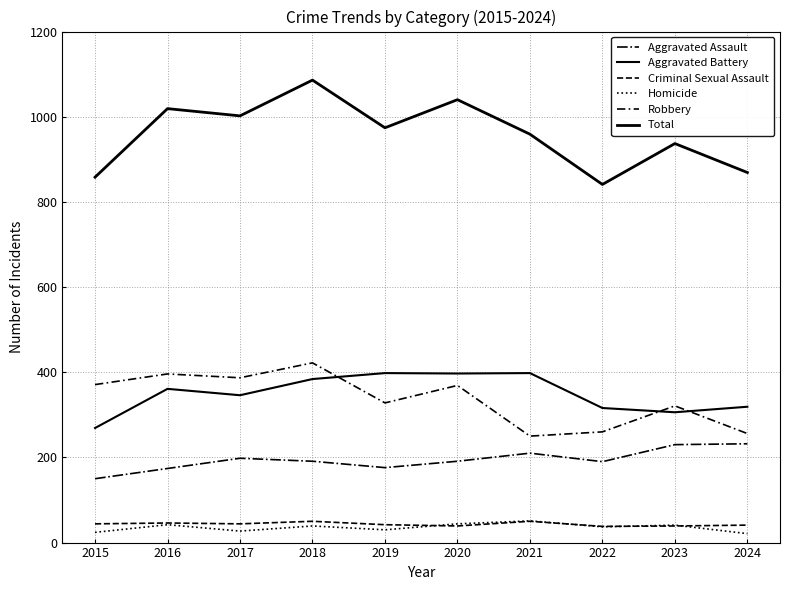

What is the total value across all series at 2019?

1948